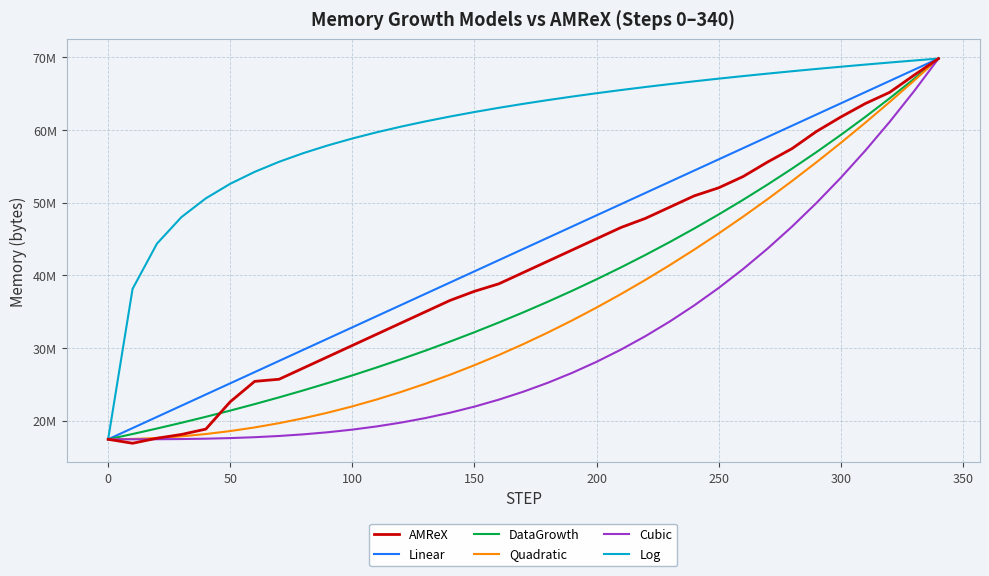

Is this an area chart (filled region under the line)?

No